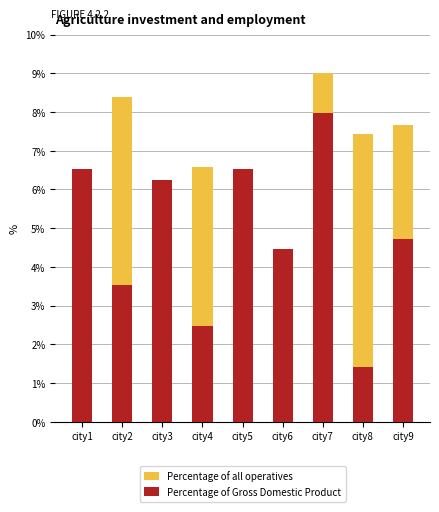

Where is Percentage of Gross Domestic Product nearest to the value 4?

city6